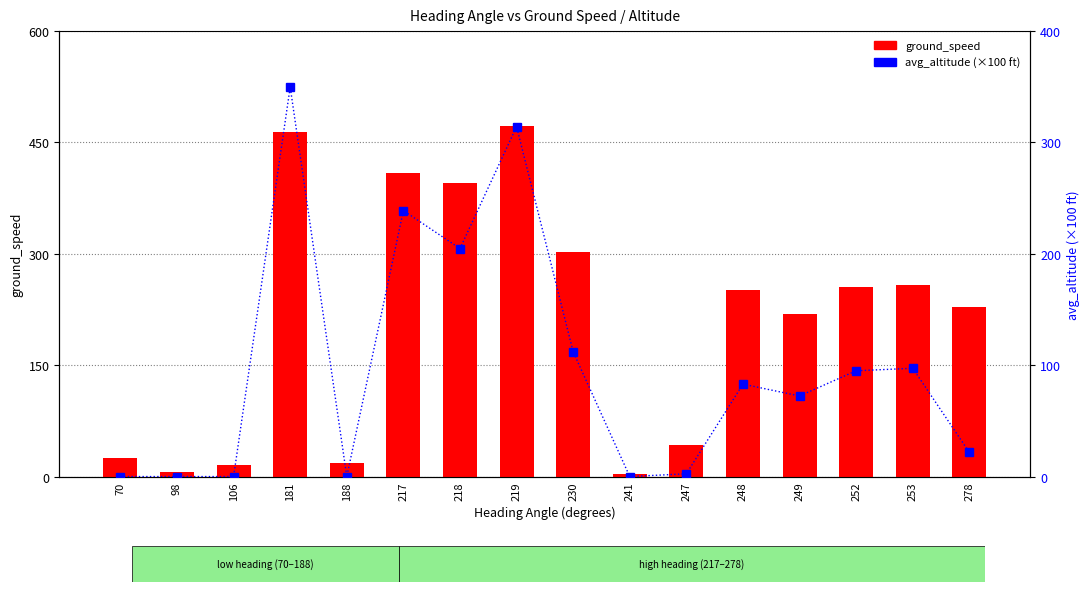

Rank the categories by avg_altitude value from highest to lowest.

181, 219, 217, 218, 230, 253, 252, 248, 249, 278, 247, 70, 98, 106, 188, 241